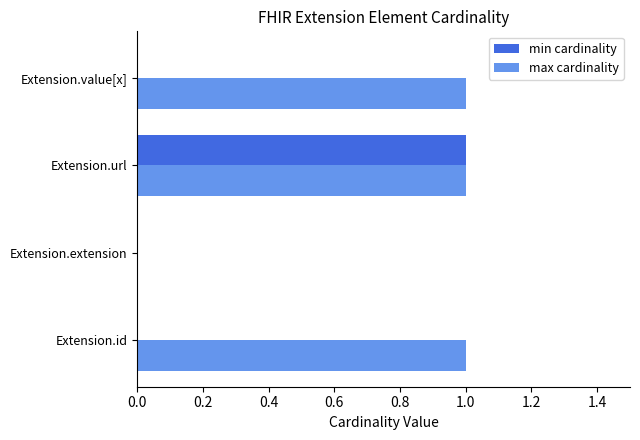

True or false: min cardinality has a value of 1 at Extension.url.

True